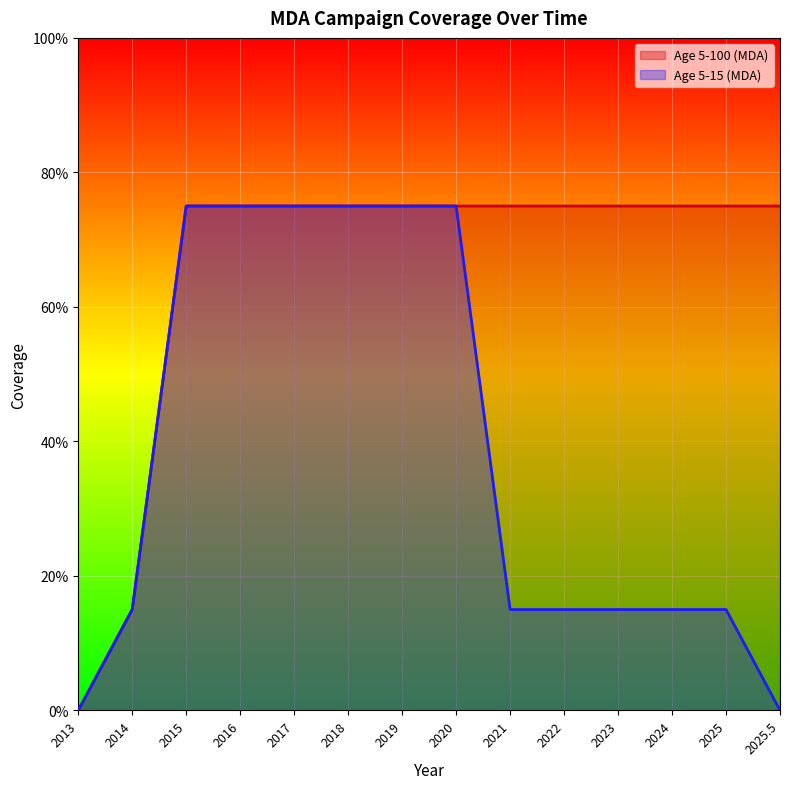

At which label is Age 5-15 (MDA) closest to 0?

2013